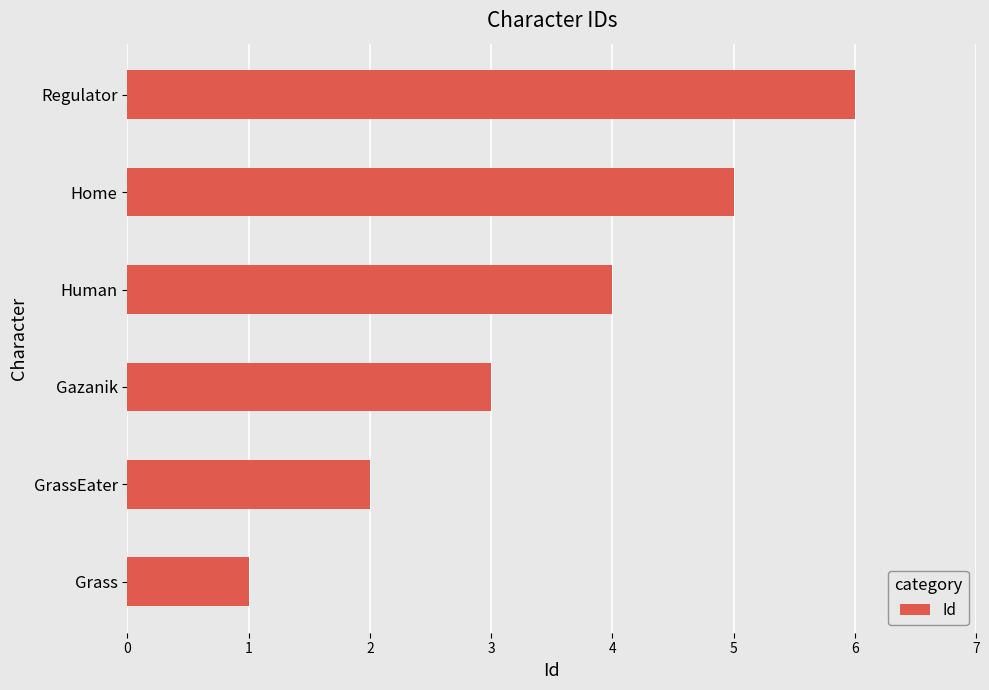

Read the value at Gazanik.

3